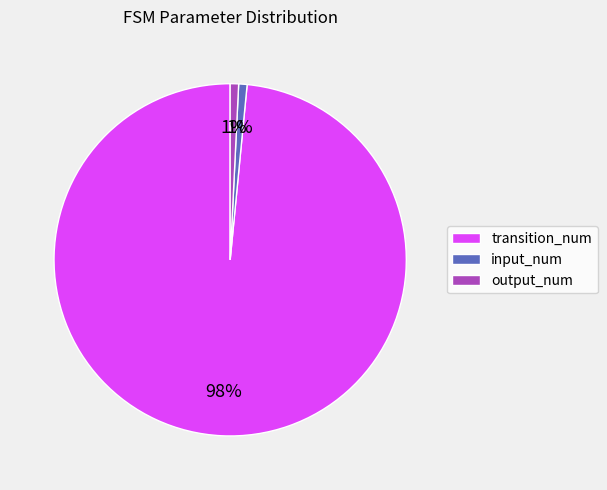

Is there any slice that represents more than half of the pie?

Yes